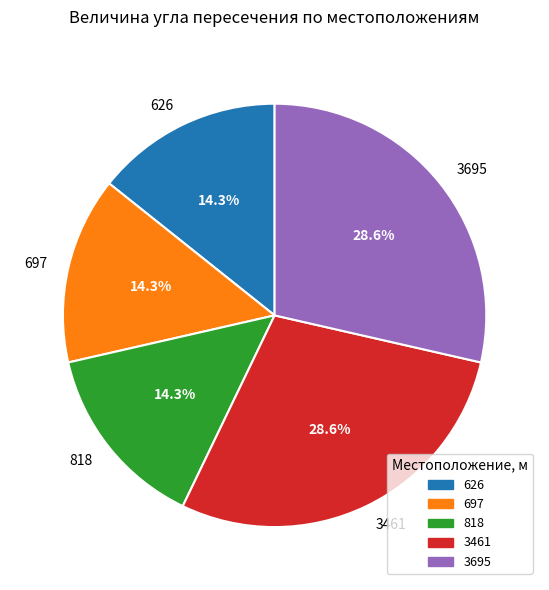

Which has a higher value, 626 or 3461?

3461